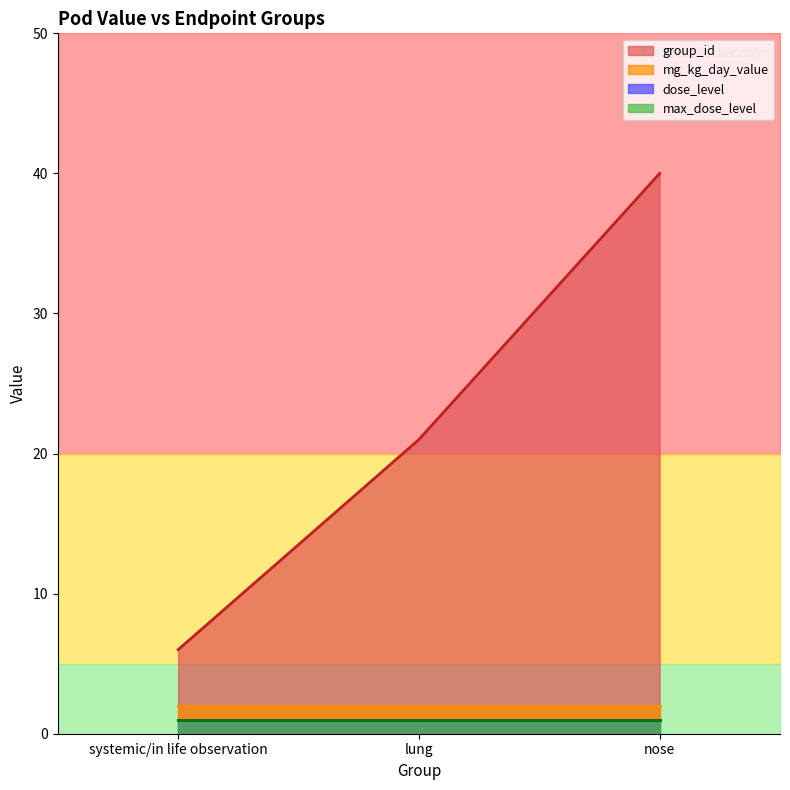

Is it true that mg_kg_day_value equals 2 at lung?

True